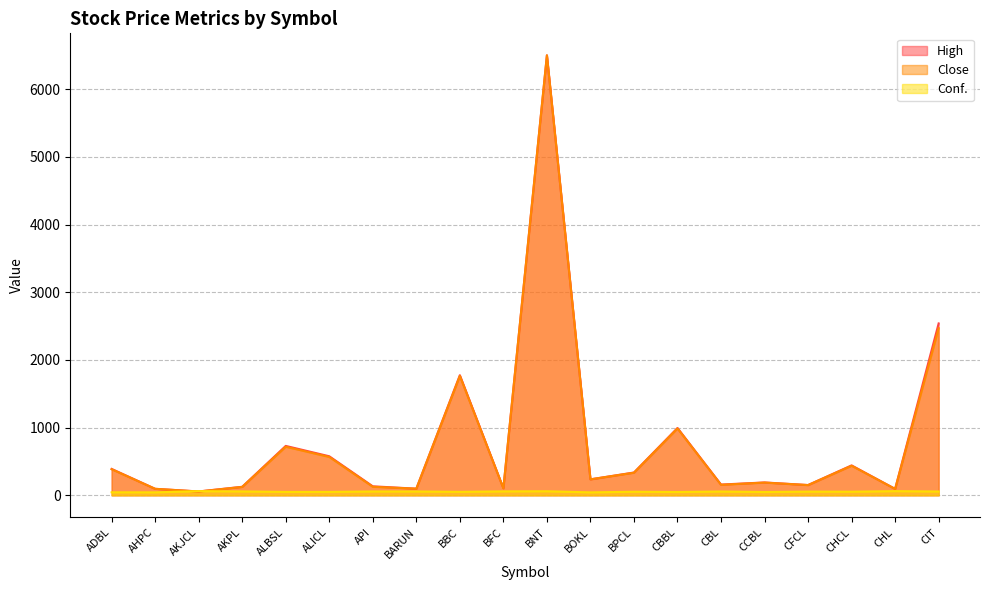

What is the lowest value of the Conf. series?

43.5